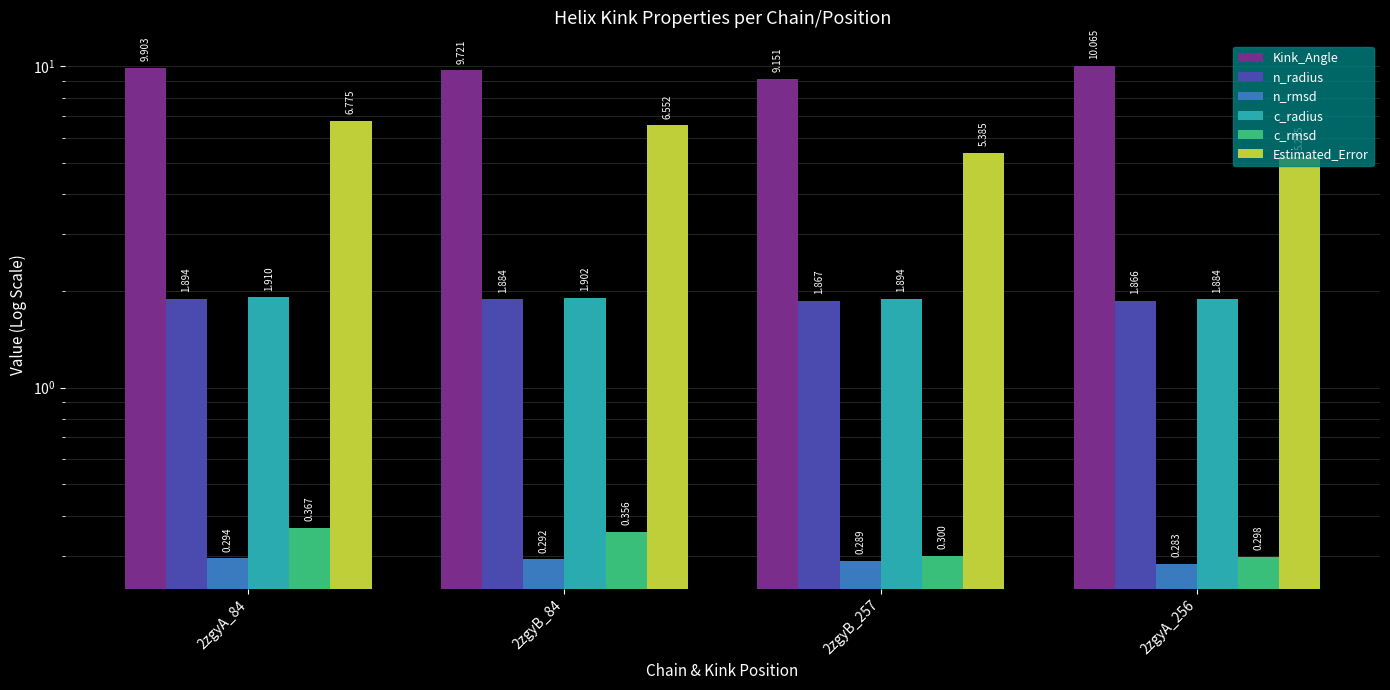

Reading right to left, what are all the values shown in this chart?

Kink_Angle: 2zgyA_256=10.1	2zgyB_257=9.2	2zgyB_84=9.7	2zgyA_84=9.9
n_radius: 2zgyA_256=1.9	2zgyB_257=1.9	2zgyB_84=1.9	2zgyA_84=1.9
n_rmsd: 2zgyA_256=0.3	2zgyB_257=0.3	2zgyB_84=0.3	2zgyA_84=0.3
c_radius: 2zgyA_256=1.9	2zgyB_257=1.9	2zgyB_84=1.9	2zgyA_84=1.9
c_rmsd: 2zgyA_256=0.3	2zgyB_257=0.3	2zgyB_84=0.4	2zgyA_84=0.4
Estimated_Error: 2zgyA_256=5.2	2zgyB_257=5.4	2zgyB_84=6.6	2zgyA_84=6.8